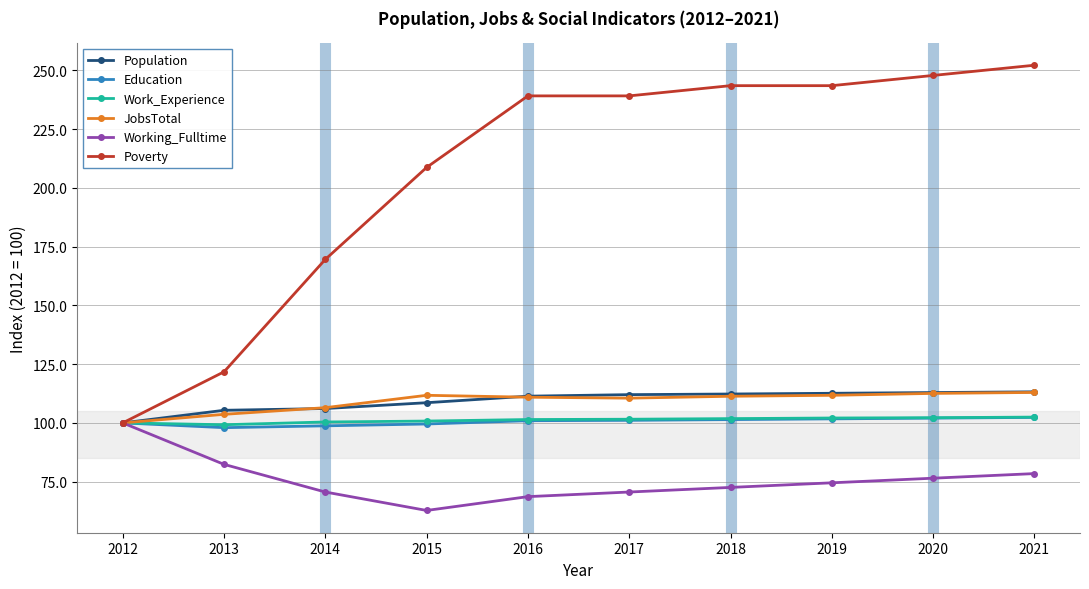

Does the chart have visible grid lines?

Yes